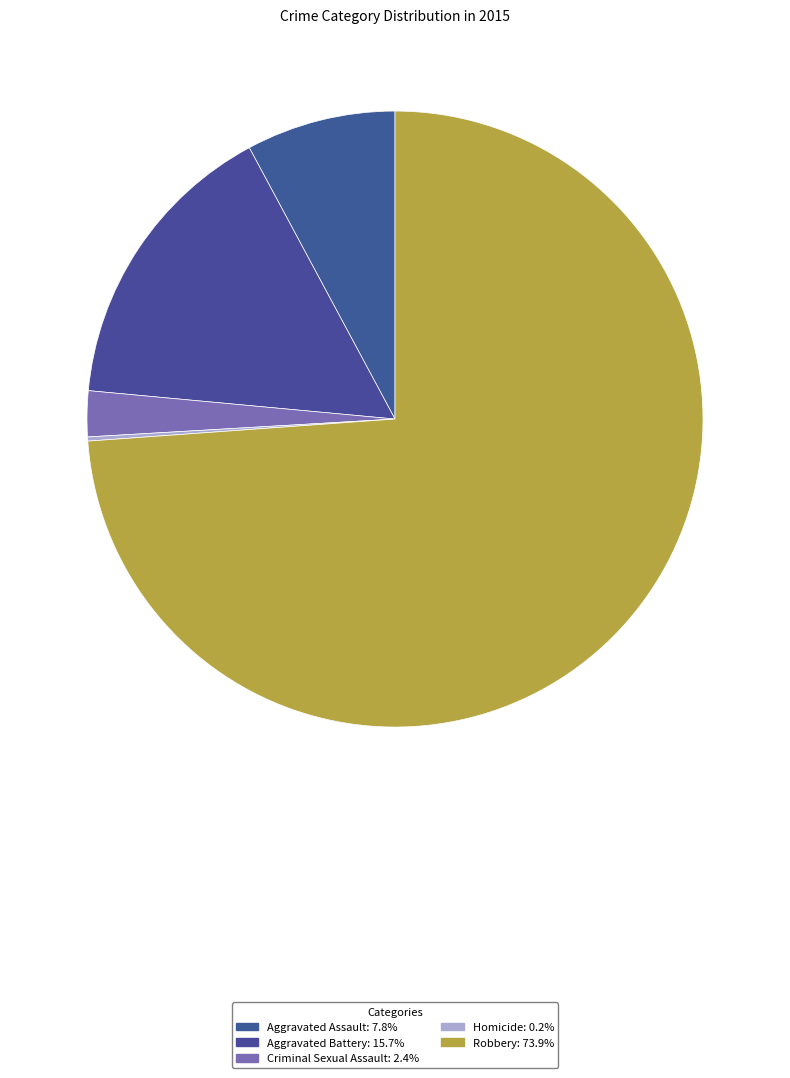

Which category has the smallest portion of the pie?

Homicide